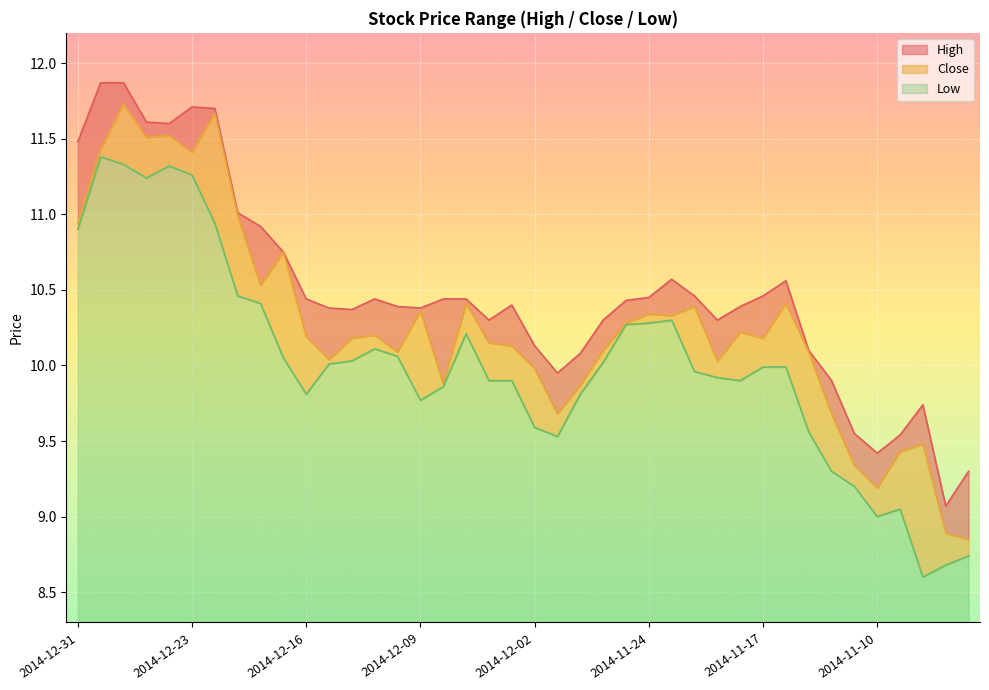

What are all the series names shown in the legend?

High, Close, Low